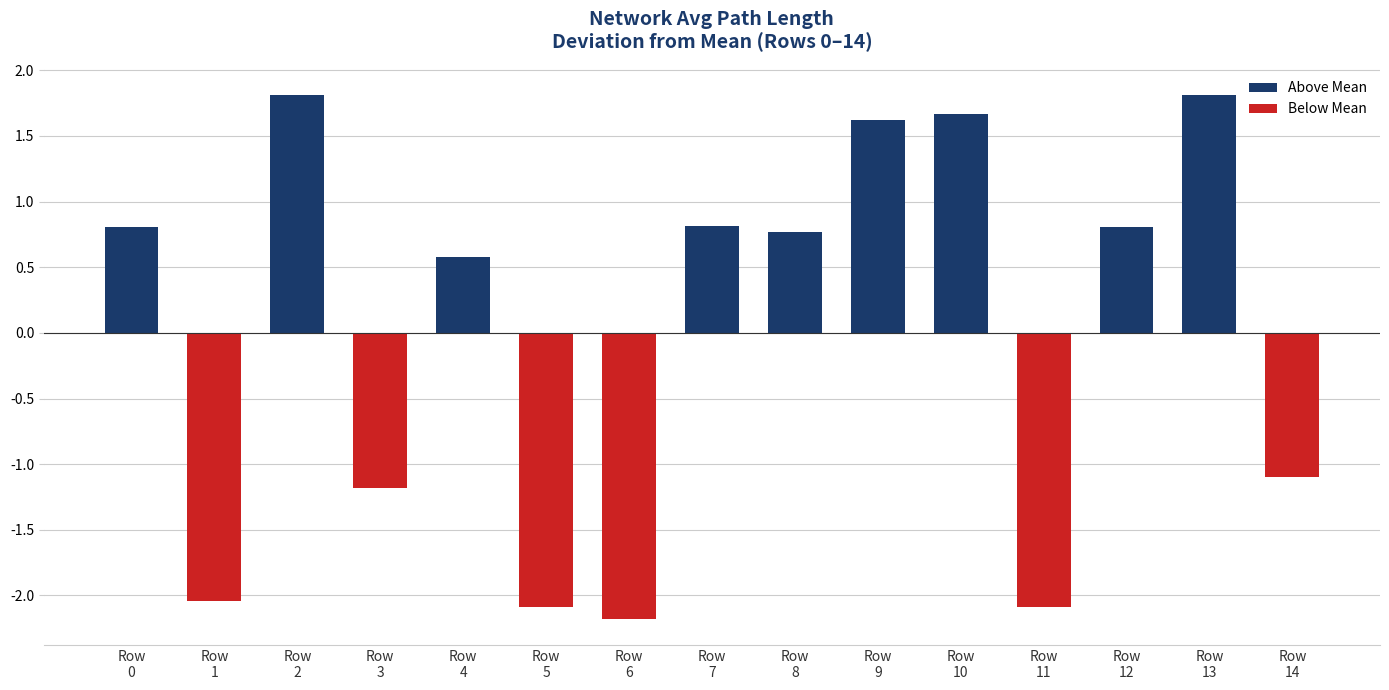

Does the chart contain stacked bars?

No